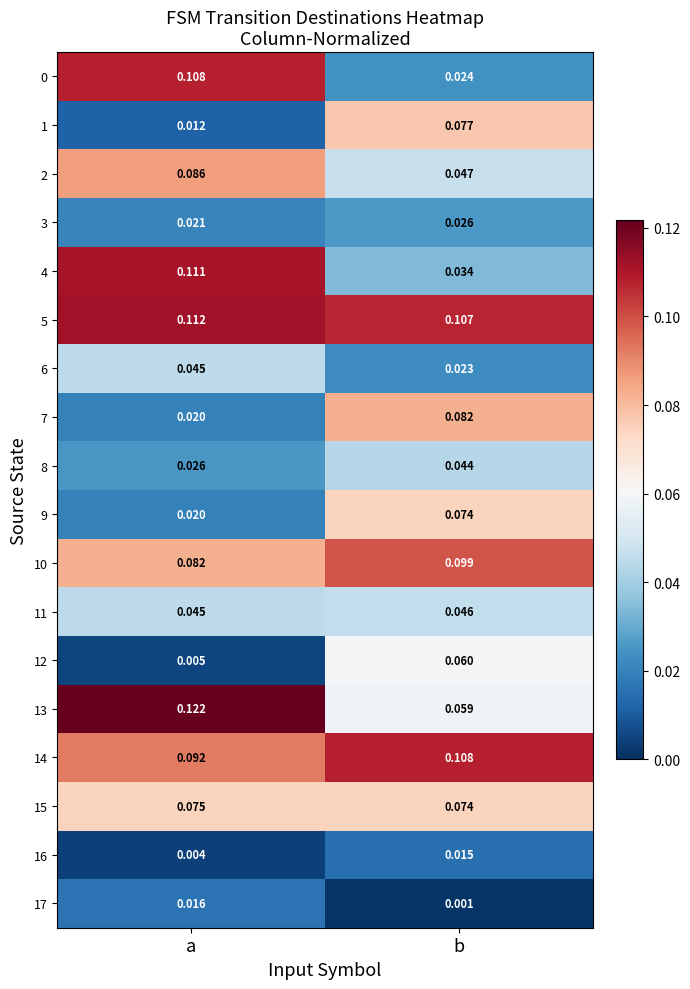

Count the number of data series in this chart.

18